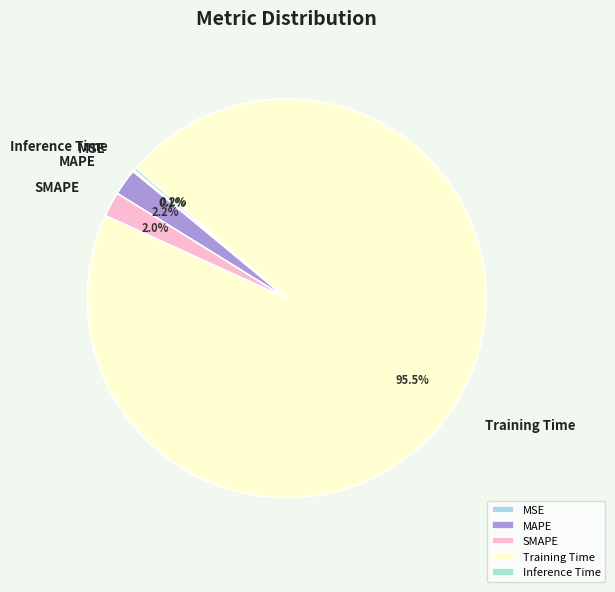

How much of the chart is everything except Training Time?

4.5%